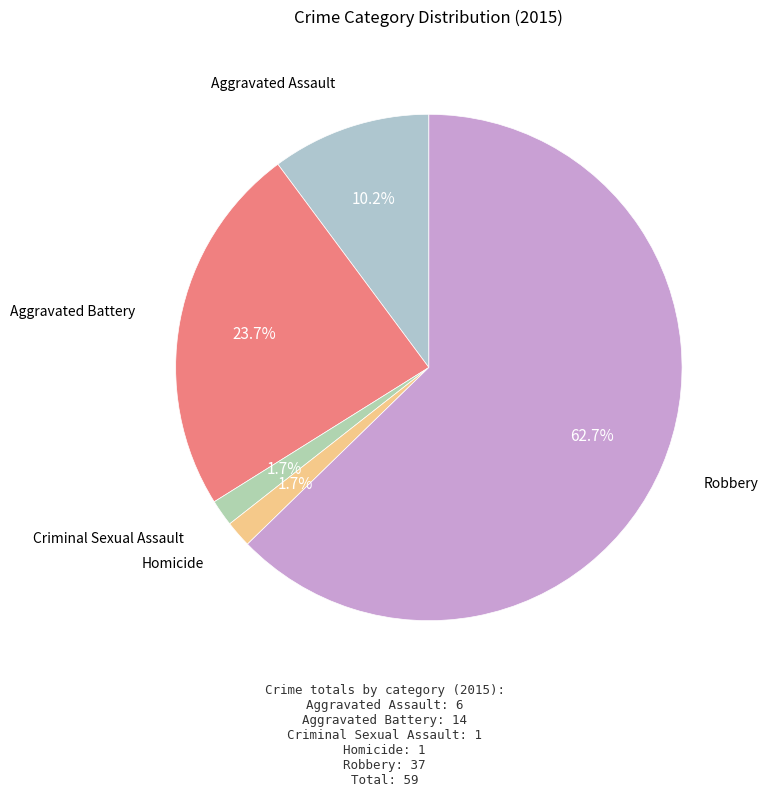

To the nearest percent, what is the average slice percentage?

20%